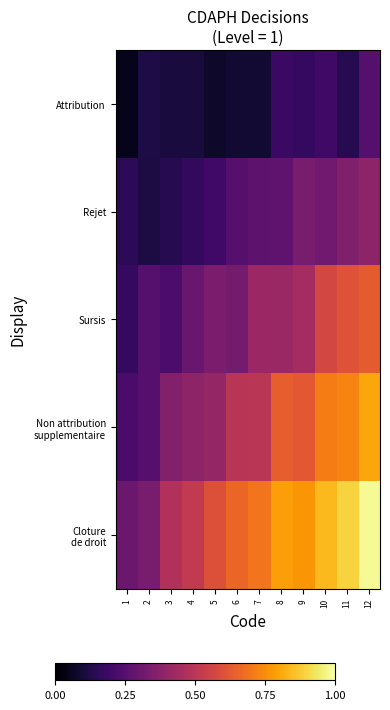

What is the difference between the highest and lowest values at 8?

0.6